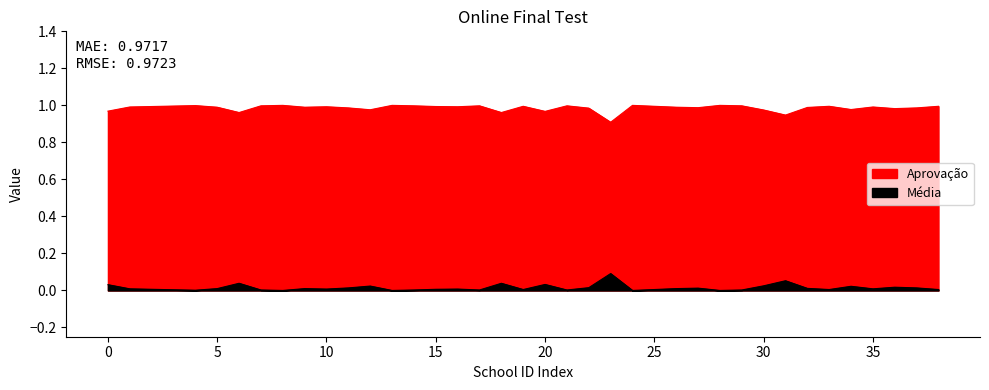

True or false: Média and Aprovação cross at least once.

False